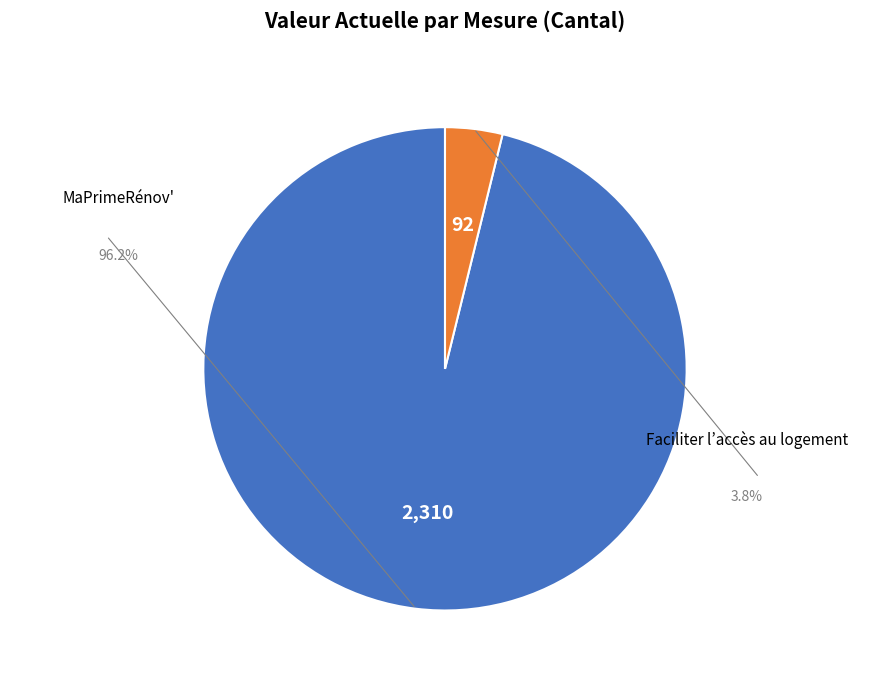

Which slice is the smallest?

Faciliter l’accès au logement